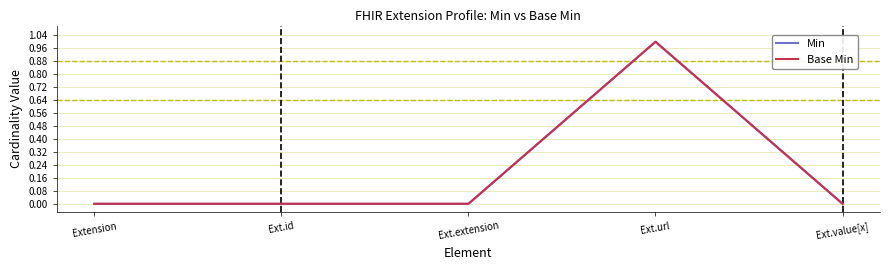

What is the difference between the Base Min values at Ext.url and Ext.extension?

1